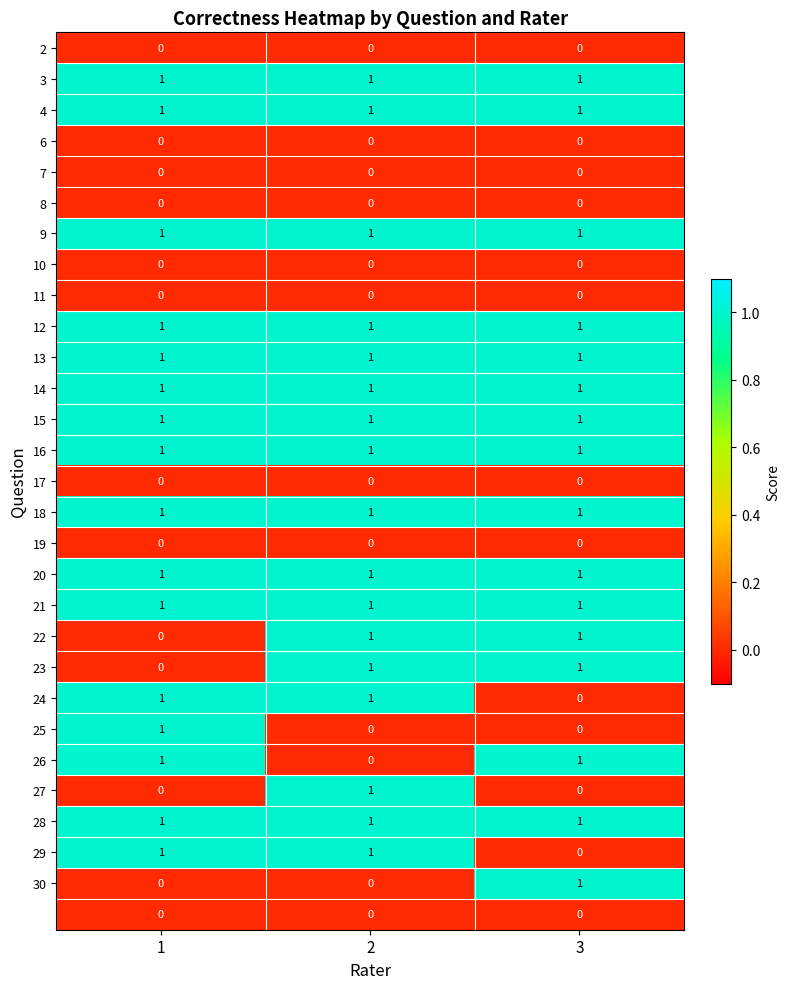

What is the total value across all series at 2?

17